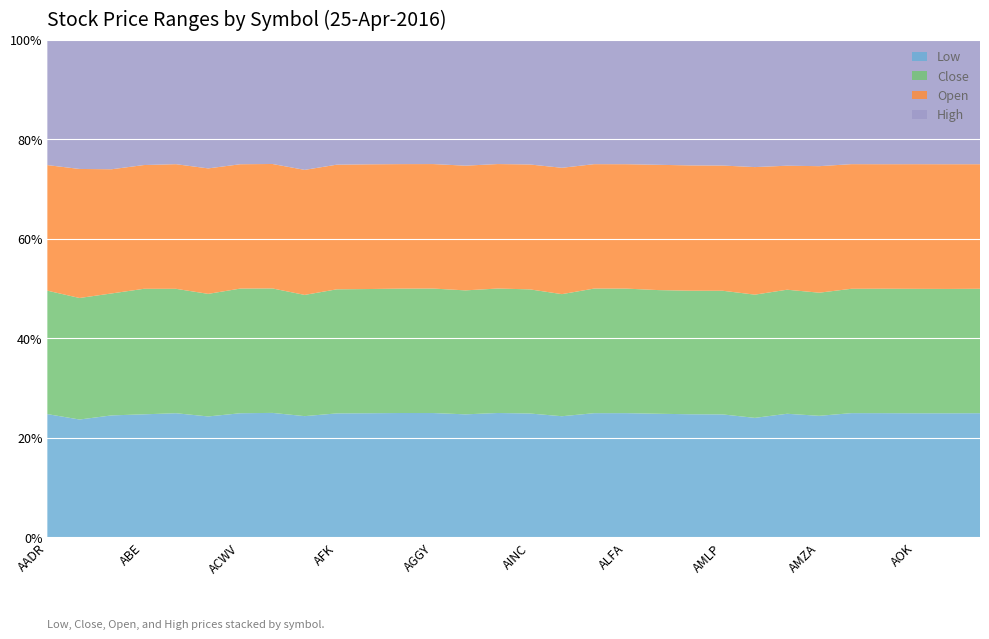

Reading left to right, extract all data points from this chart.

Low: 38.5	15.1	1.1	11.9	62.9	16.7	73.6	10.8	37.2	19.9	12.7	110.4	50.6	39.3	114.3	45.4	2.5	45.0	33.5	19.8	29.5	12.0	3.9	18.5	10.0	27.0	45.8	32.4	34.9	39.7
Close: 38.5	15.5	1.1	12.1	63.0	16.9	73.9	10.8	37.2	19.9	12.7	110.4	50.7	39.6	114.4	45.5	2.6	45.1	33.6	19.9	29.6	12.0	4.0	18.6	10.1	27.0	45.9	32.5	35.0	39.8
Open: 39.2	16.5	1.1	11.9	63.1	17.4	73.8	10.8	38.4	20.0	12.8	110.5	50.7	39.8	114.4	45.8	2.7	45.1	33.6	20.1	30.0	12.2	4.1	18.6	10.4	27.1	45.9	32.5	35.0	39.8
High: 39.2	16.5	1.2	12.1	63.1	17.8	74.0	10.8	40.0	20.1	12.8	110.6	50.7	40.3	114.5	45.8	2.7	45.1	33.7	20.1	30.1	12.3	4.1	18.9	10.4	27.1	46.0	32.5	35.0	39.9